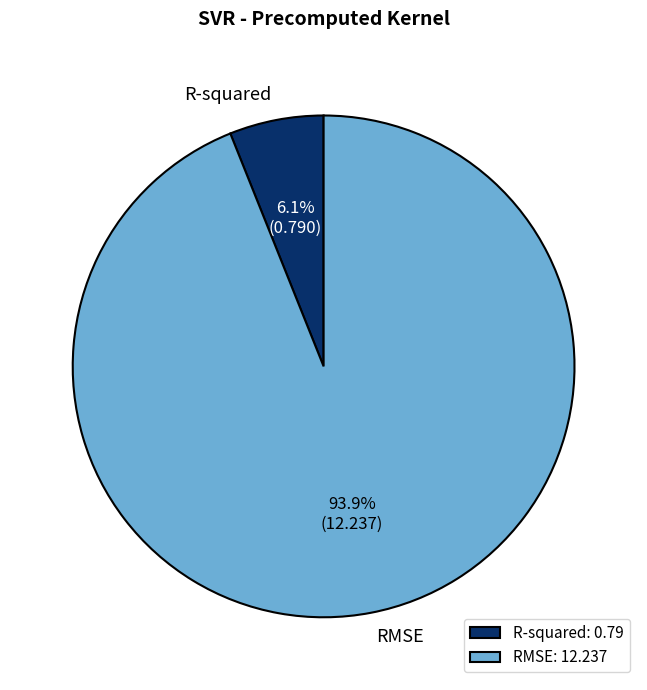

Is the sum of R-squared and RMSE greater than half?

Yes